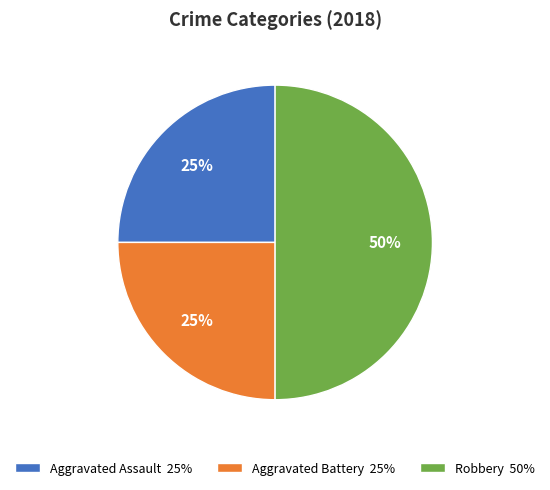

Approximately how many times larger is the value at Aggravated Battery compared to Aggravated Assault?

1.0